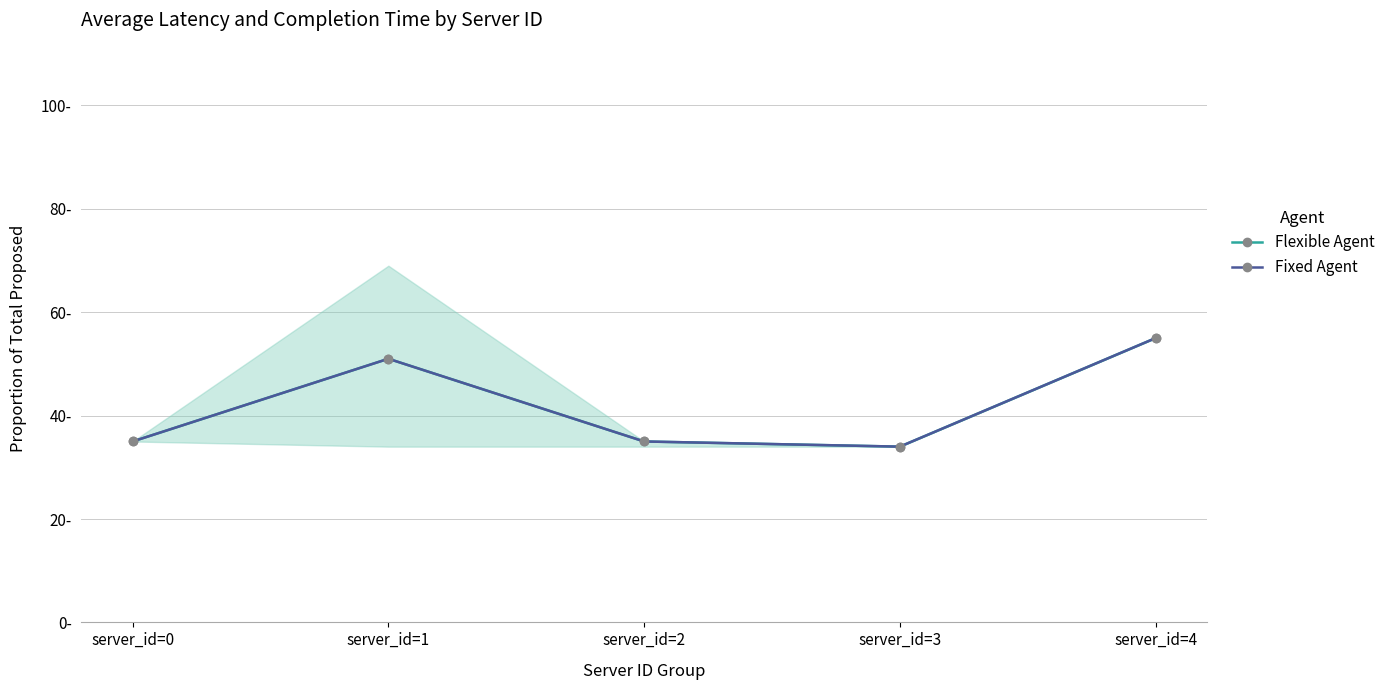

What is the total value across all series at server_id=3?

68